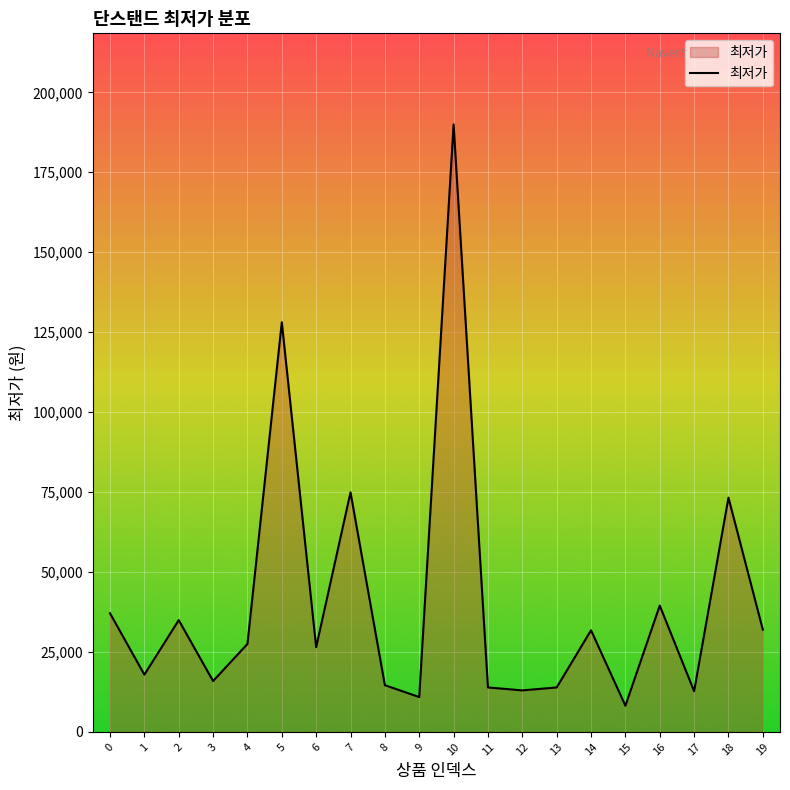

The value at 5 is 56937. True or false?

False